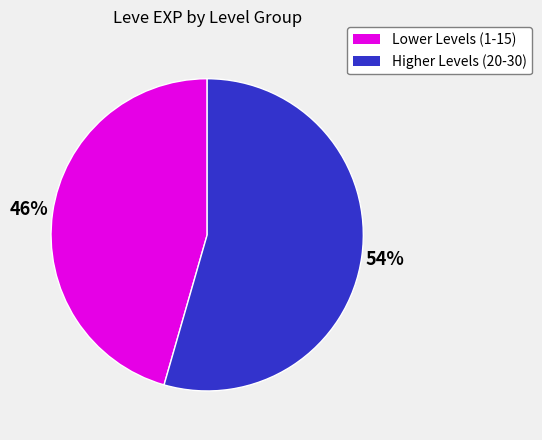

Is there a majority slice in this chart?

Yes